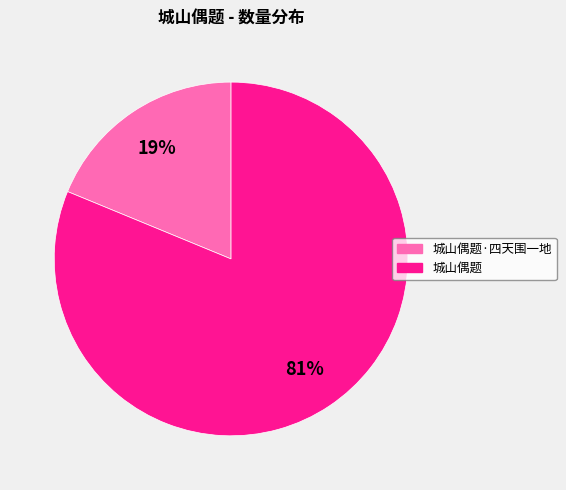

To the nearest percent, what is the average slice percentage?

50%